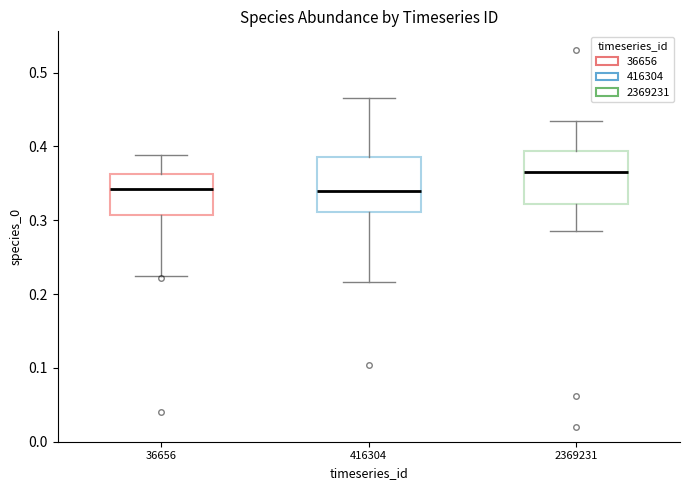

Reading left to right, read every box against the y-axis: the position of its median line, the range the box covers, and the ends of its whiskers. The values are not printed on the chart, so give them approximately, as read against the axis.

36656: median 0.34, box 0.31 to 0.36, whiskers 0.22 to 0.39
416304: median 0.34, box 0.31 to 0.39, whiskers 0.22 to 0.47
2369231: median 0.36, box 0.32 to 0.39, whiskers 0.29 to 0.43